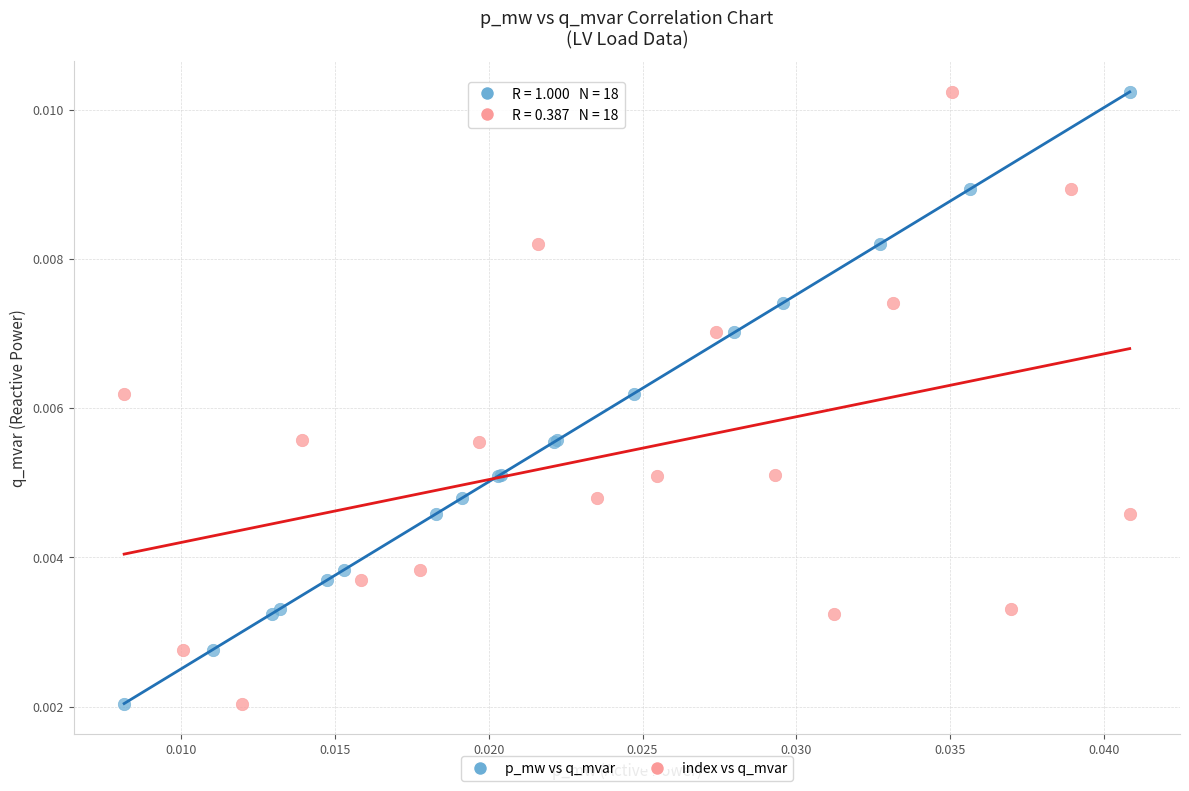

What are all the series names shown in the legend?

p_mw vs q_mvar, index vs q_mvar